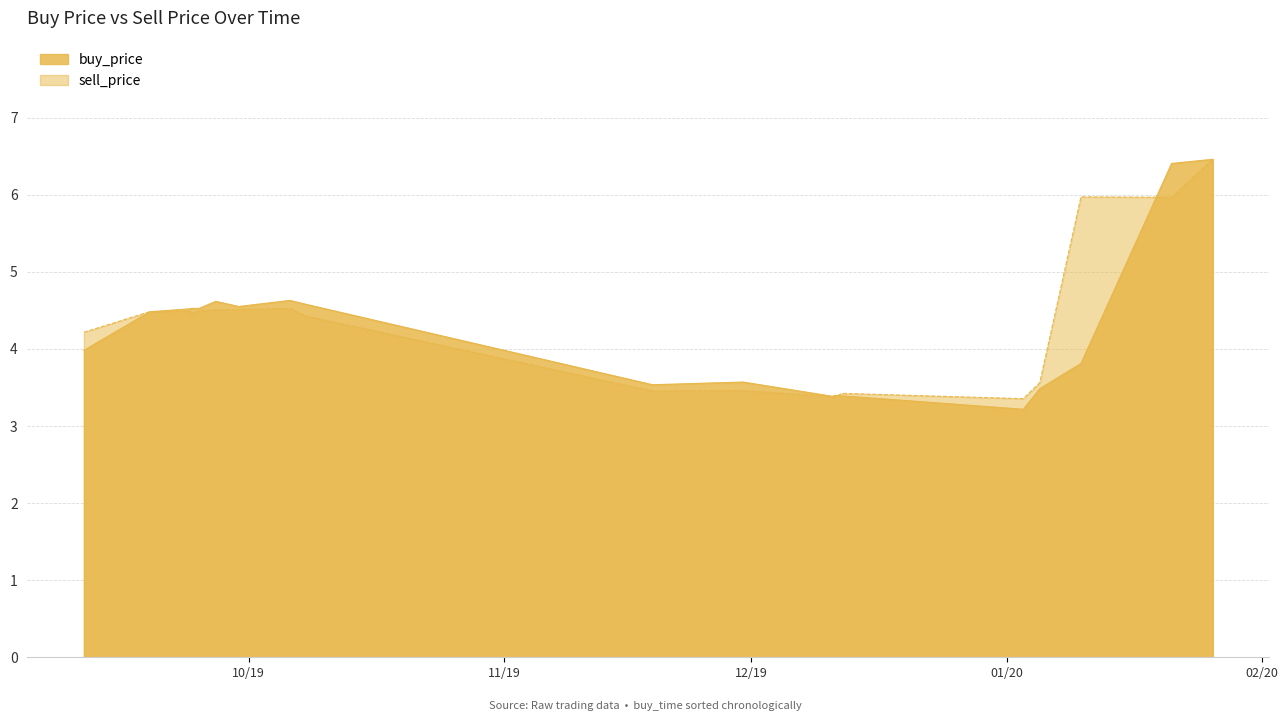

True or false: buy_price has a value of 6.4 at 2019-09-30.

False